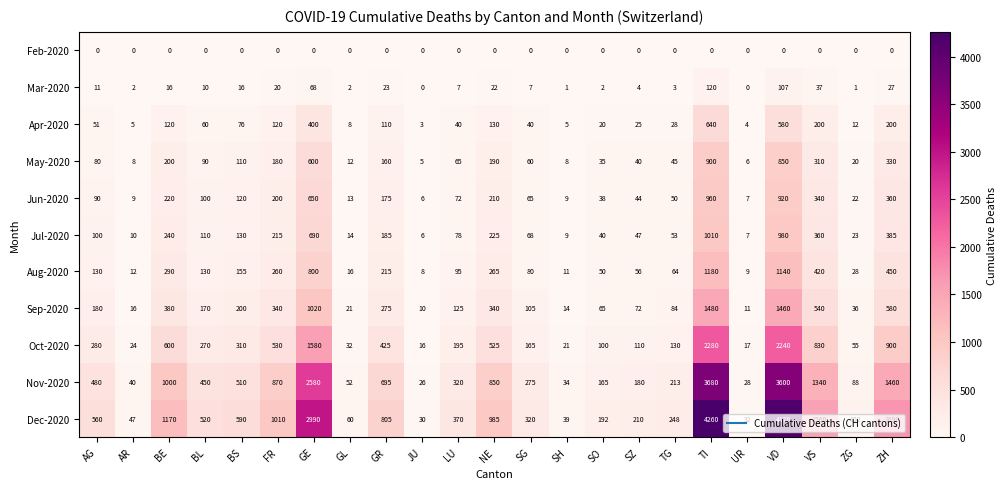

Which series has the widest spread of values?

Dec-2020